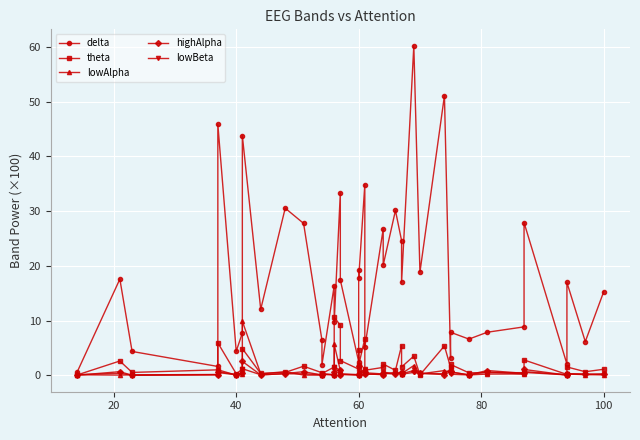

Between 80 and 39, which series saw the biggest shift?

delta